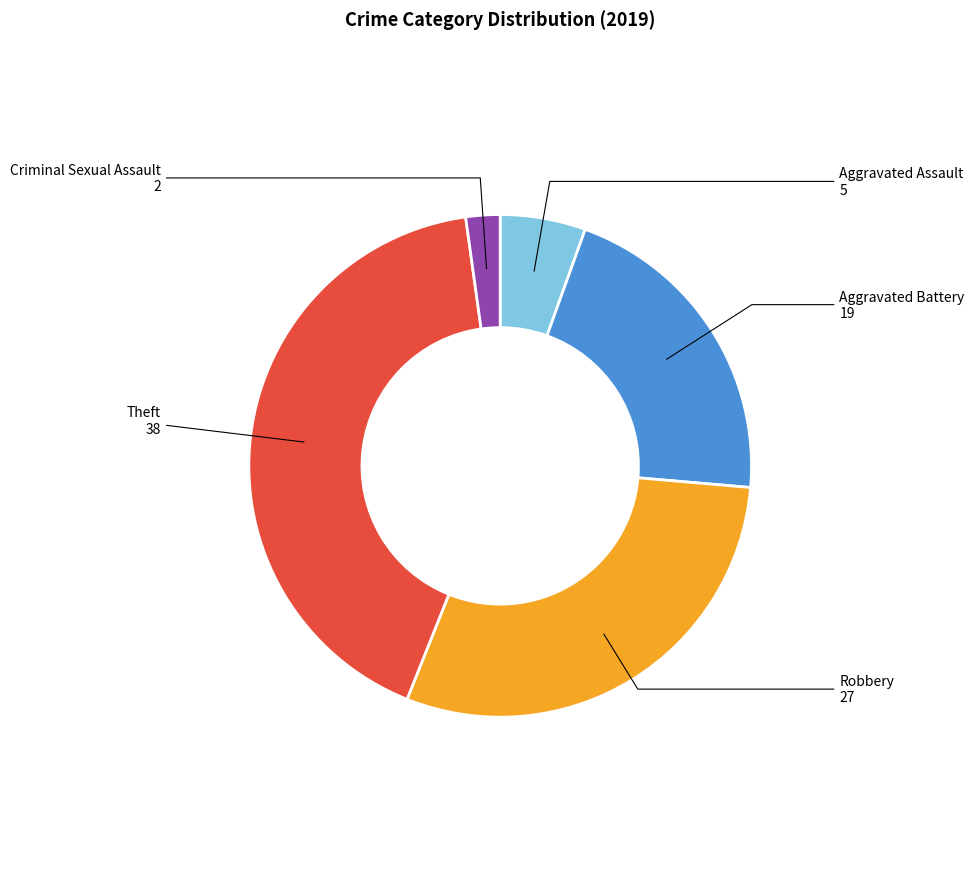

Is there a majority slice in this chart?

No